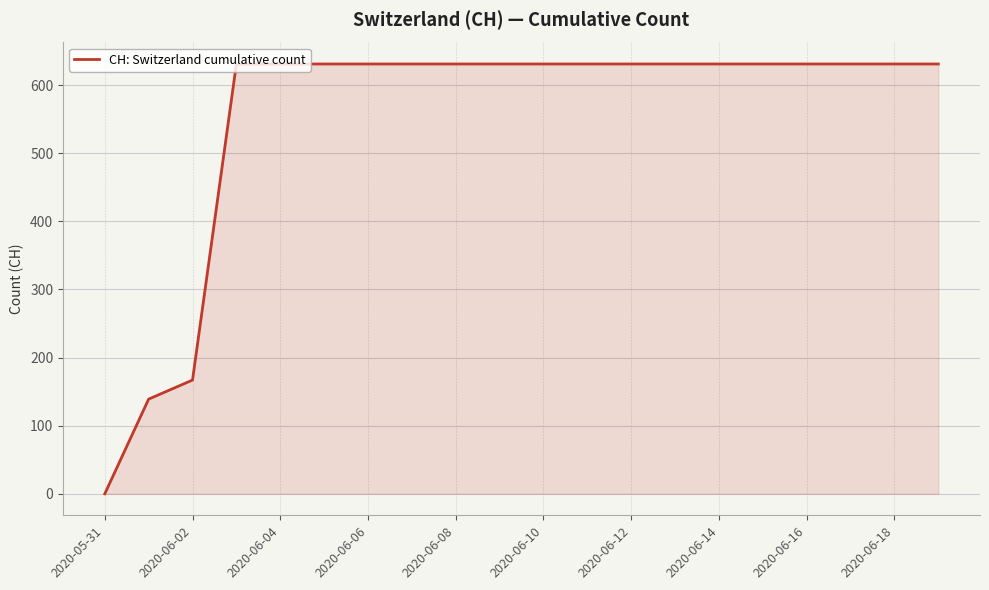

Count the number of data series in this chart.

1